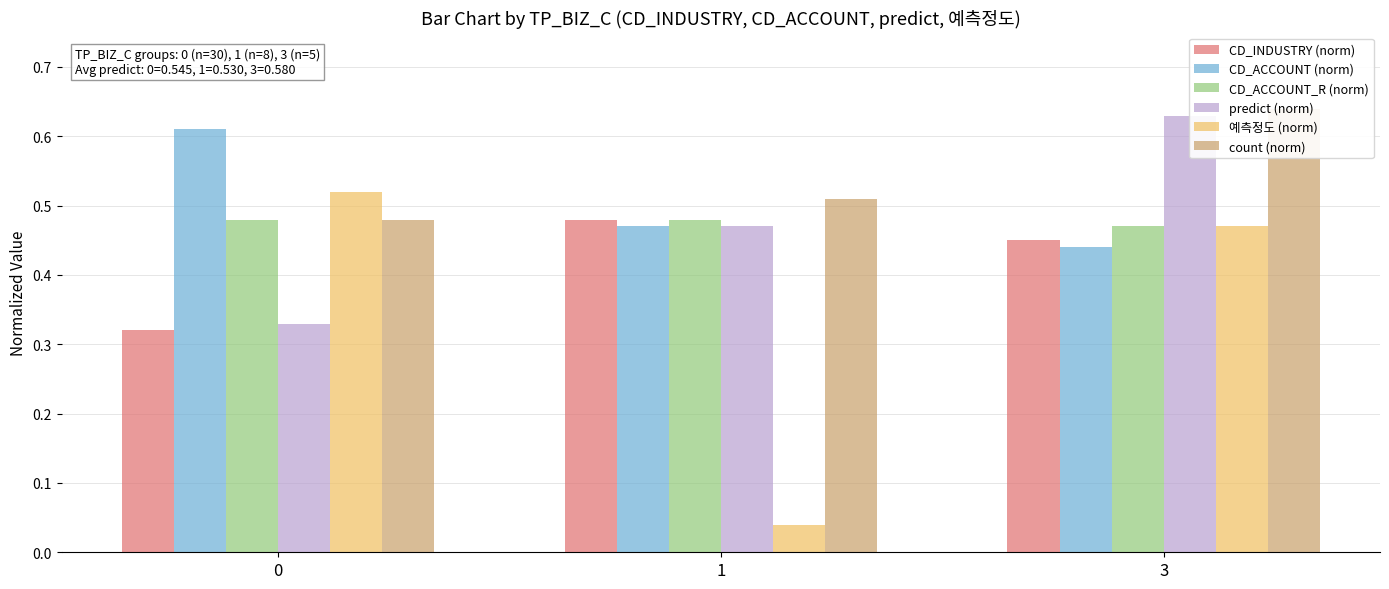

How many bars are there in each group?

6